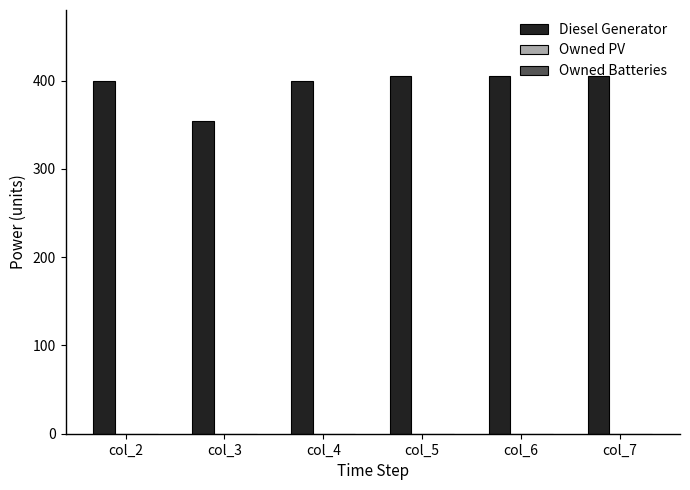

Read the value at col_3.

354